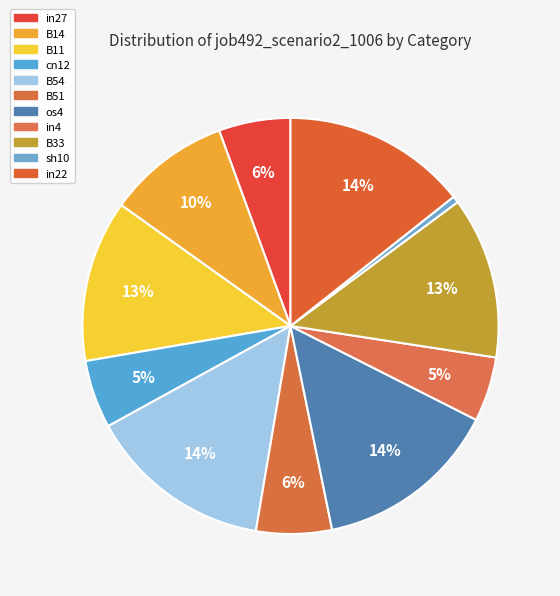

Is it true that B51 is 6% of the pie?

True